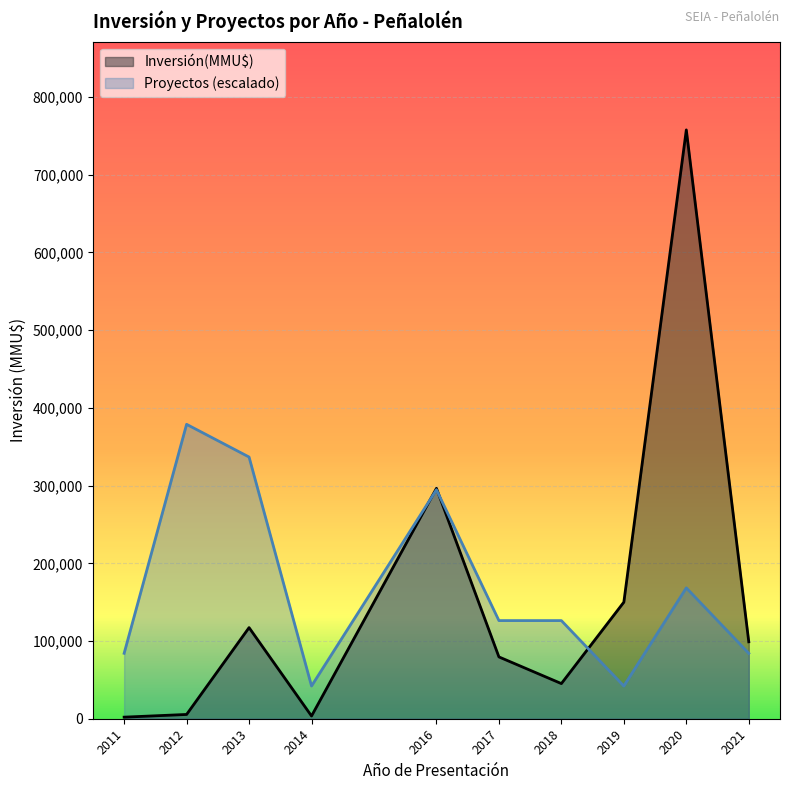

What is the highest value of the Inversión(MMU$) series?

757726.0